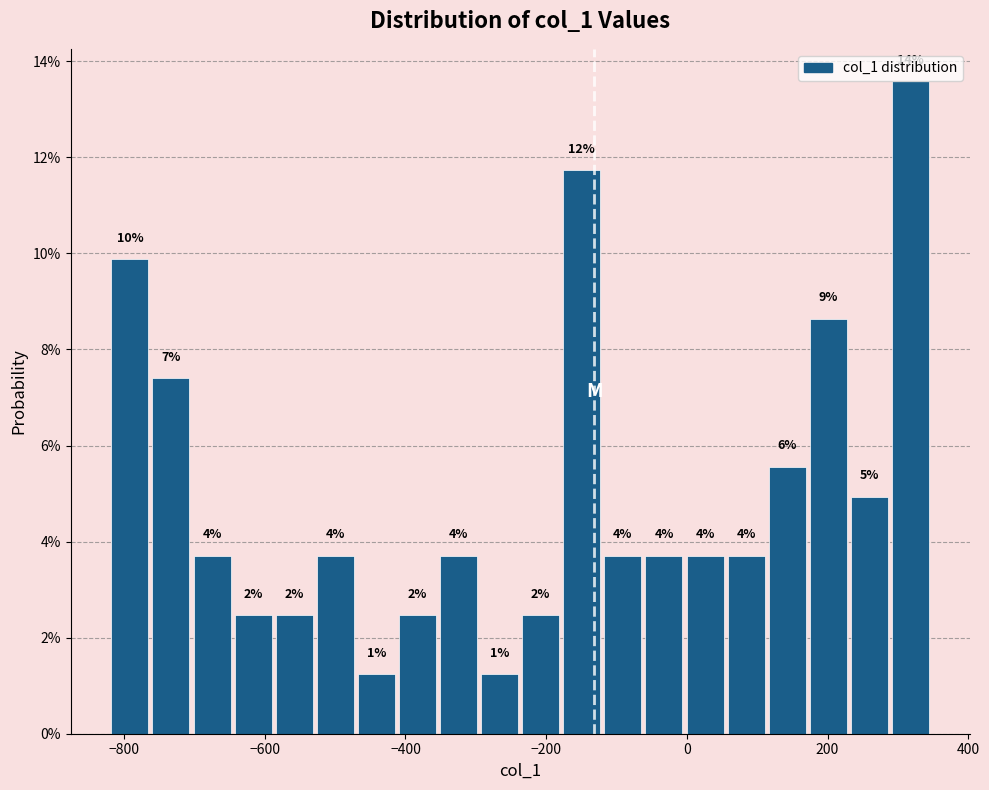

Around what value on the x-axis is the tallest bar? Give the approximate position of its centre, as read against the axis.

320